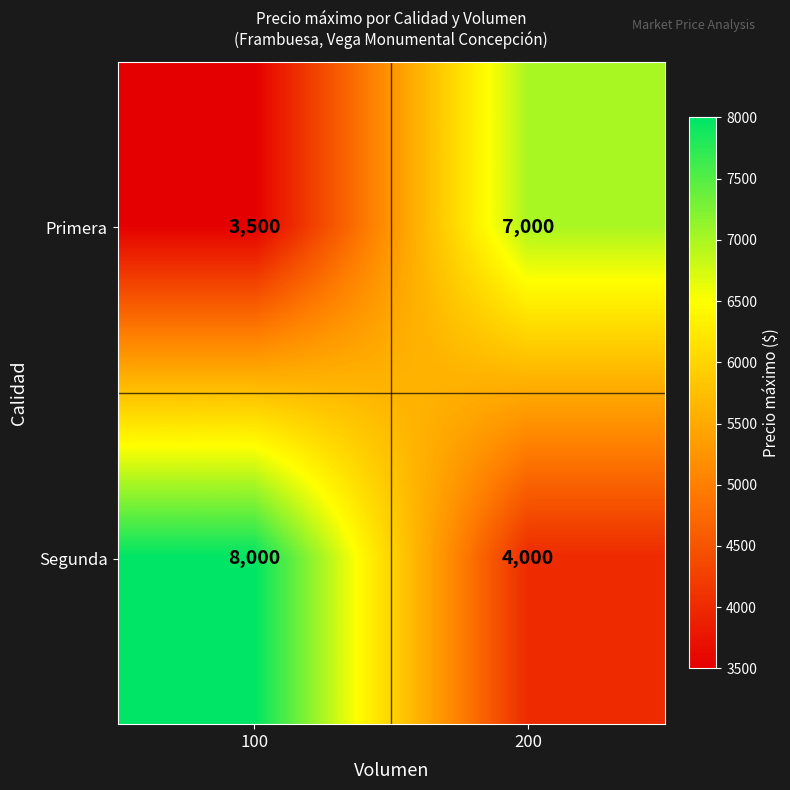

What is the average value of the Segunda series?

6000